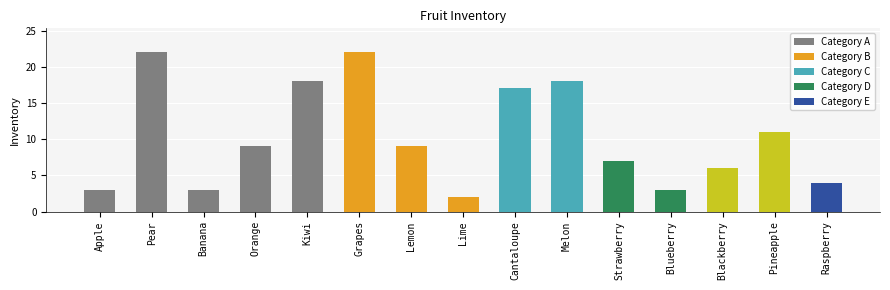

What is the difference between the maximum and minimum values?

20